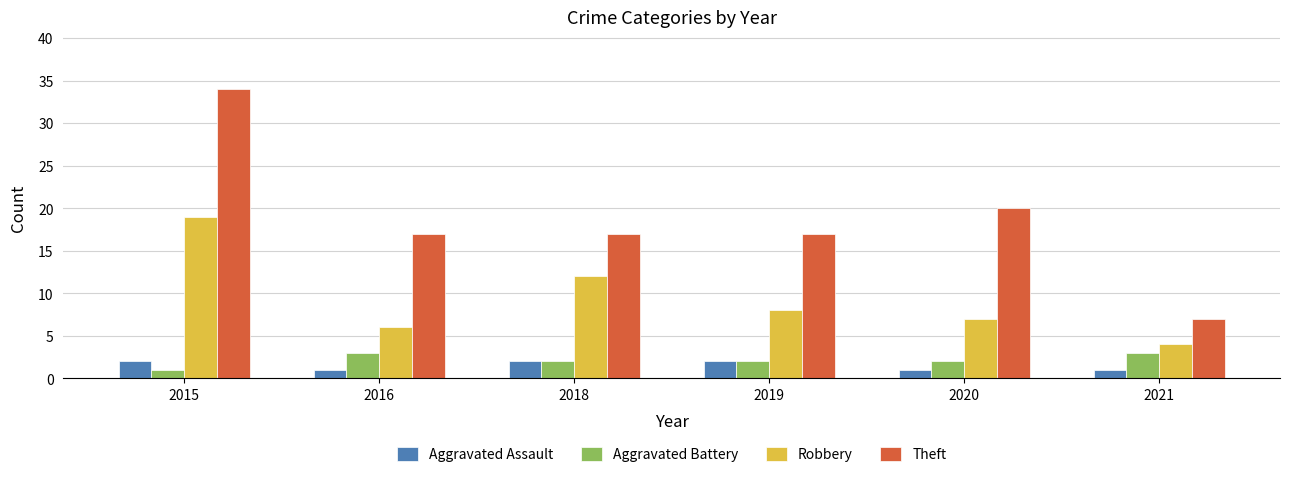

Is it true that Aggravated Battery equals 2 at 2020?

True